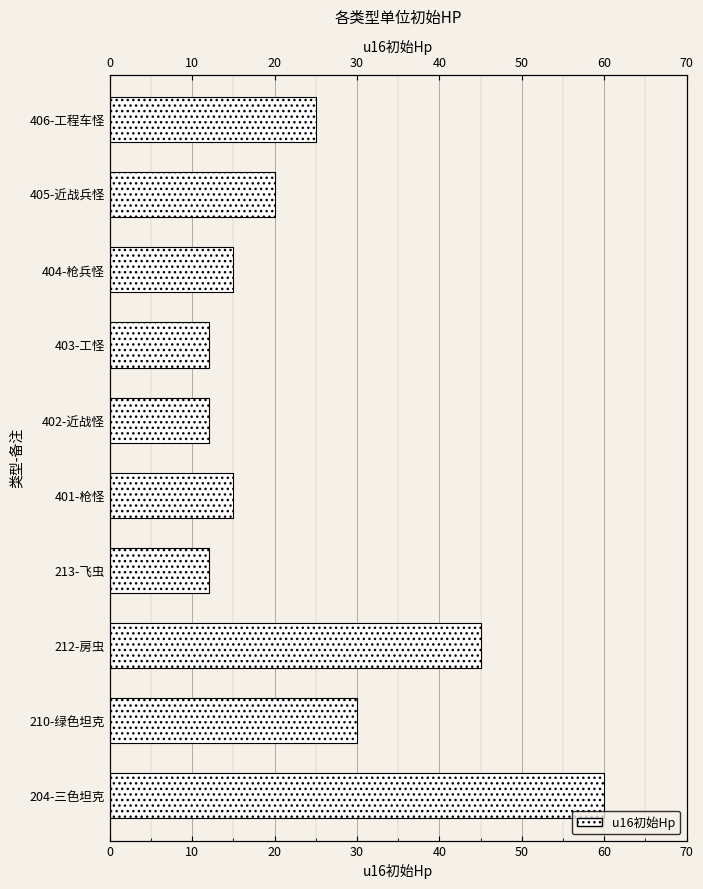

What is the smallest value displayed?

12